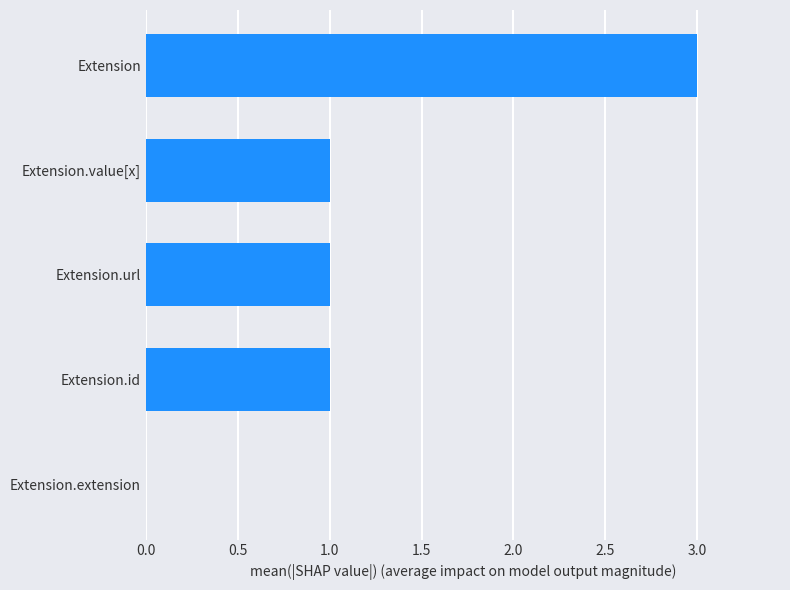

What value does the data have at Extension?

3